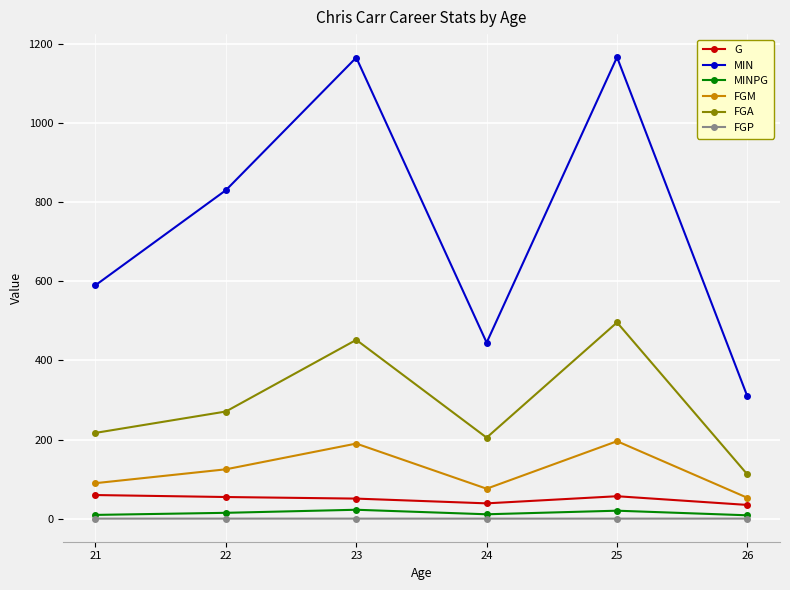

Which series has the widest spread of values?

MIN